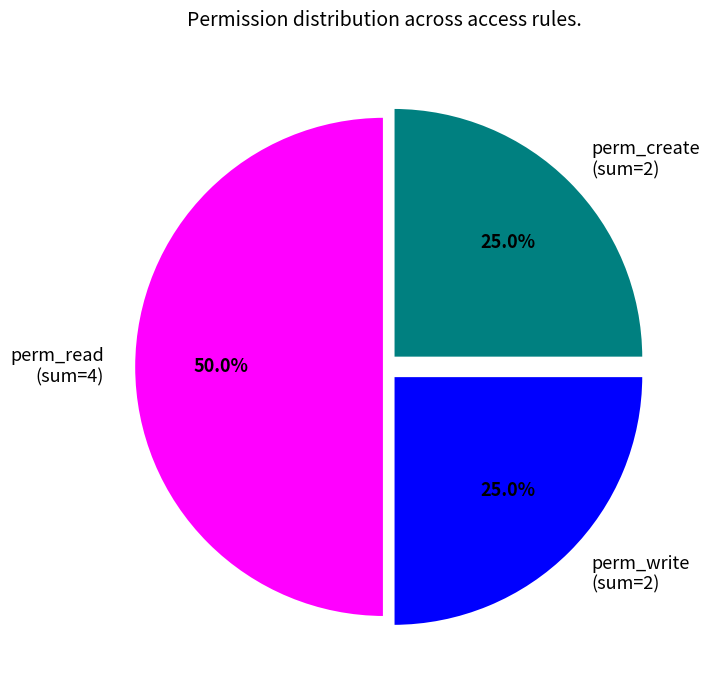

Is the sum of perm_write (sum=2) and perm_read (sum=4) greater than half?

Yes